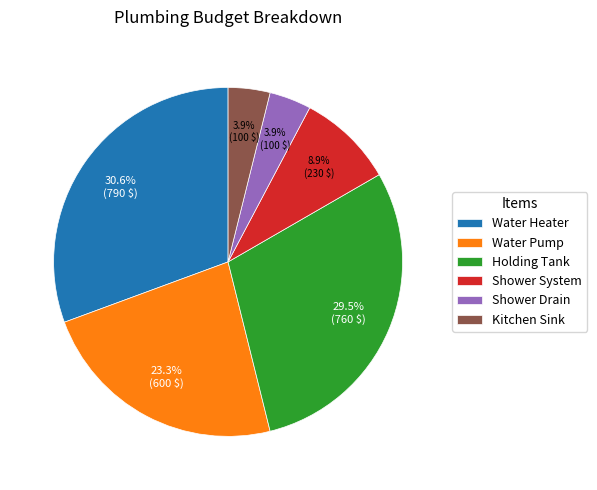

Is there any slice that represents more than half of the pie?

No